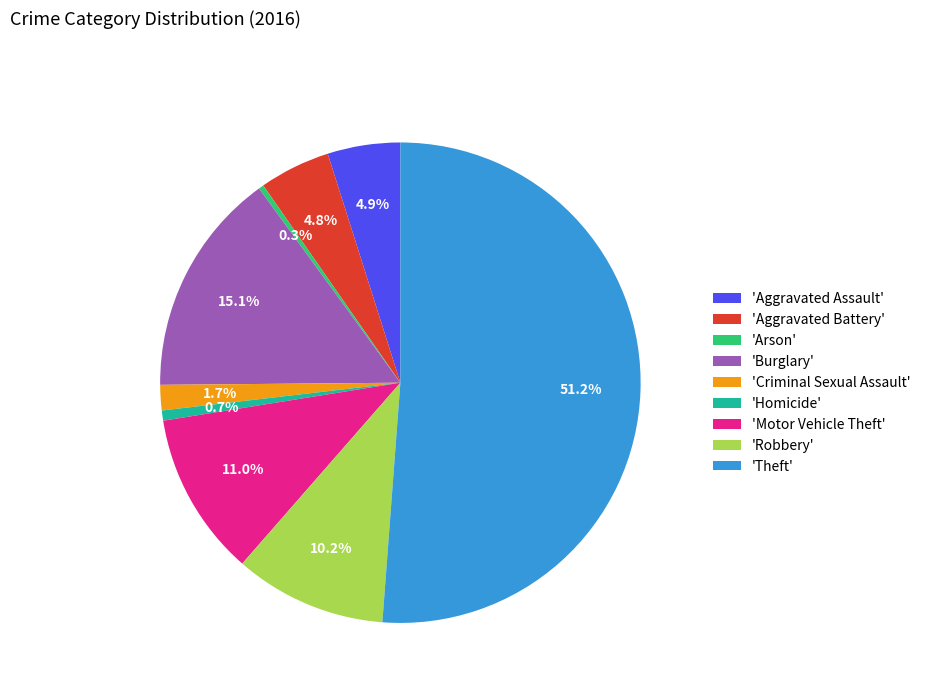

What is the majority slice?

'Theft'